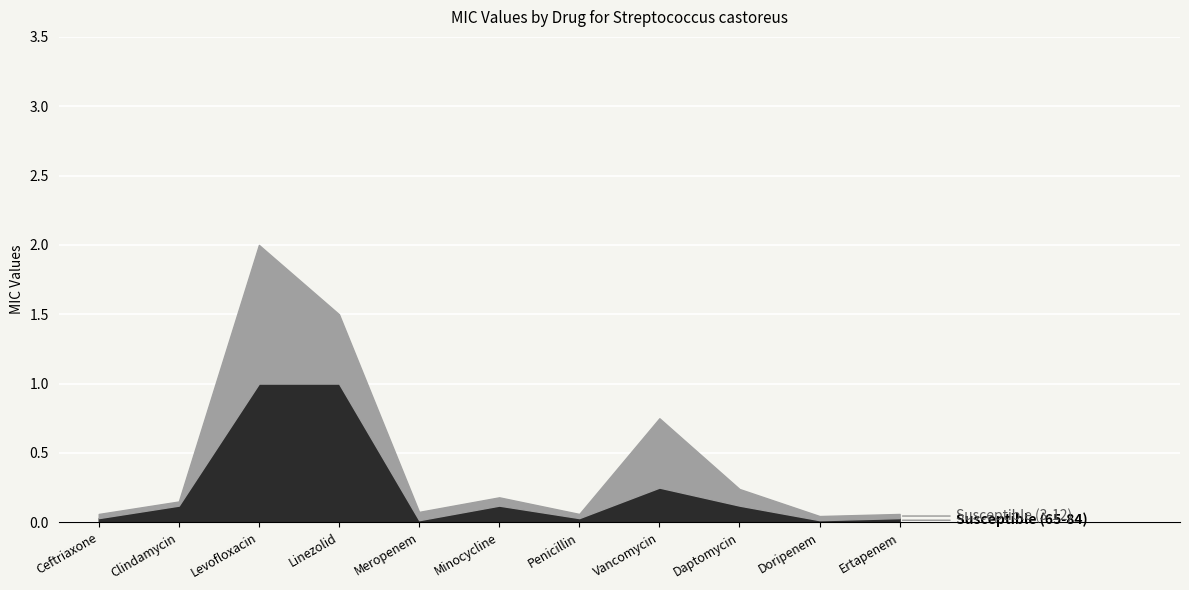

At which category is the sum across all series the highest?

Levofloxacin